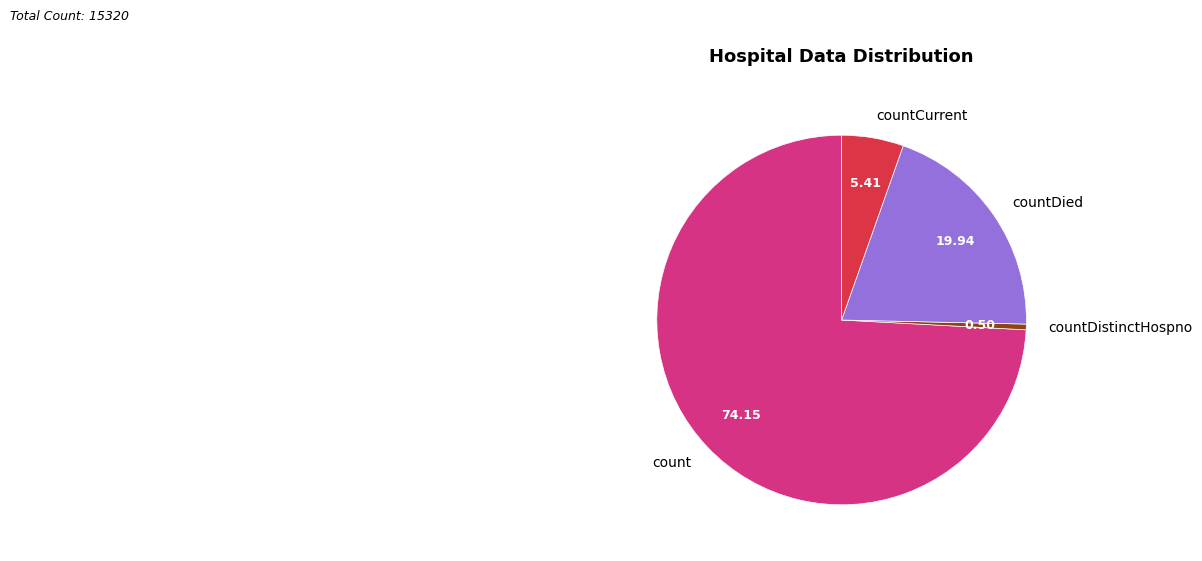

Is it true that count is 74% of the pie?

True